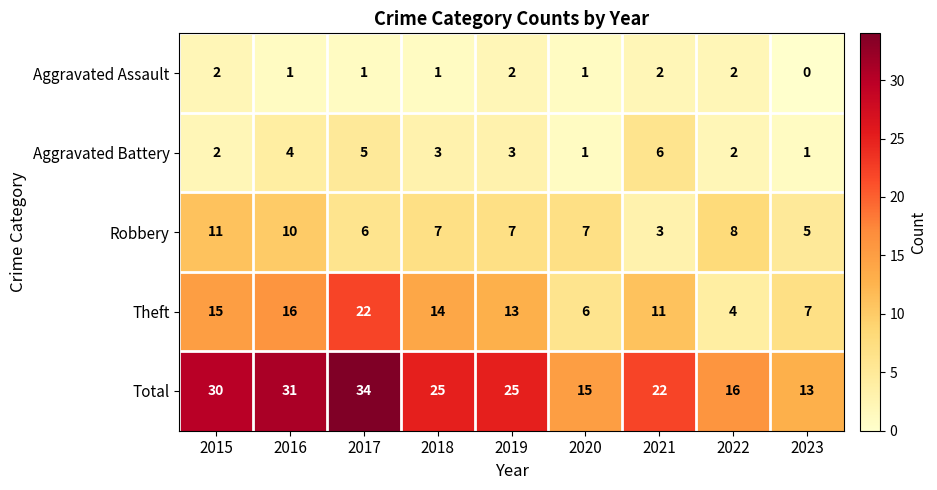

Which series has the largest total across all categories?

Total